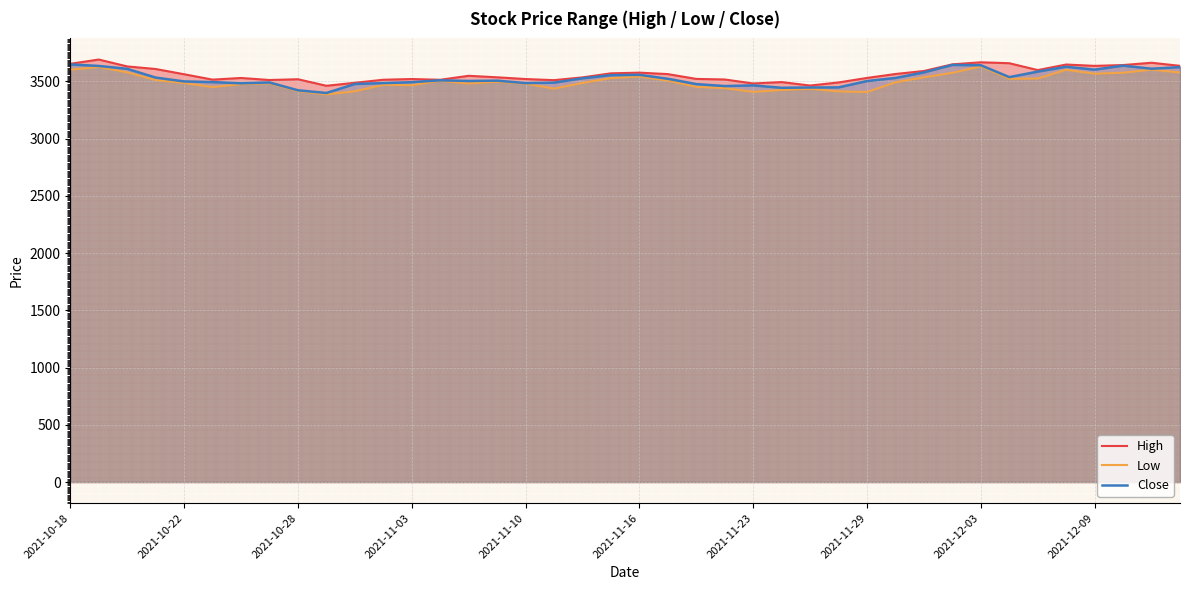

What is the lowest value of the Close series?

3397.8